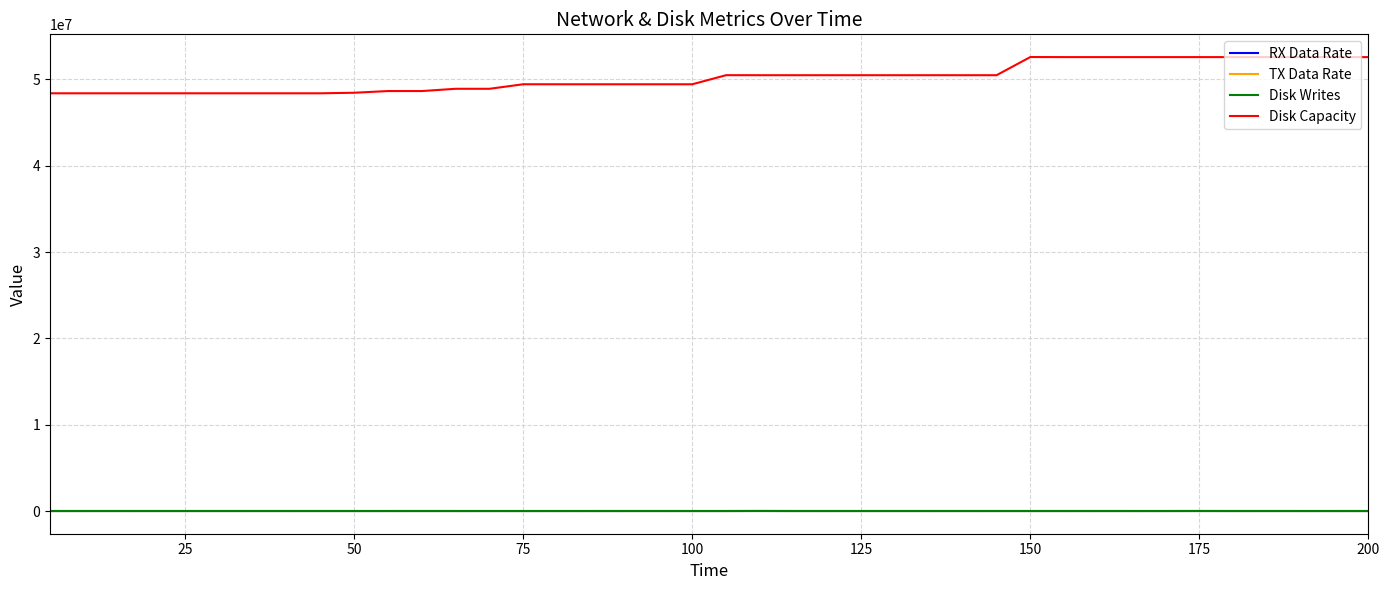

True or false: Disk Capacity and TX Data Rate cross at least once.

False